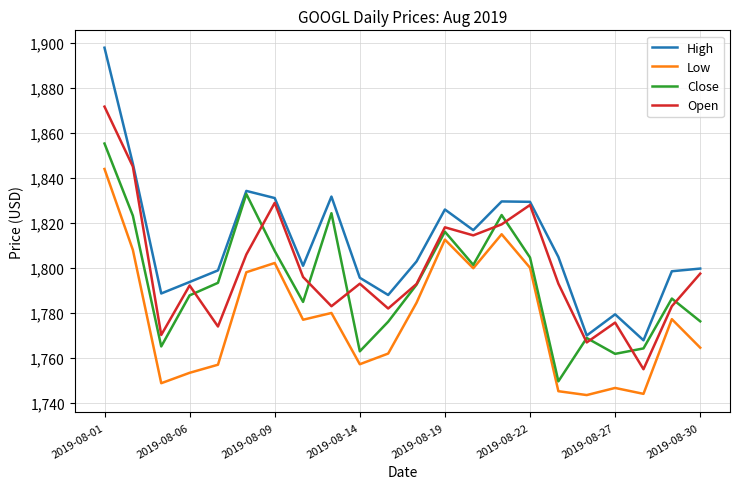

Rank the series by their average value, from lowest to highest.

Low, Close, Open, High